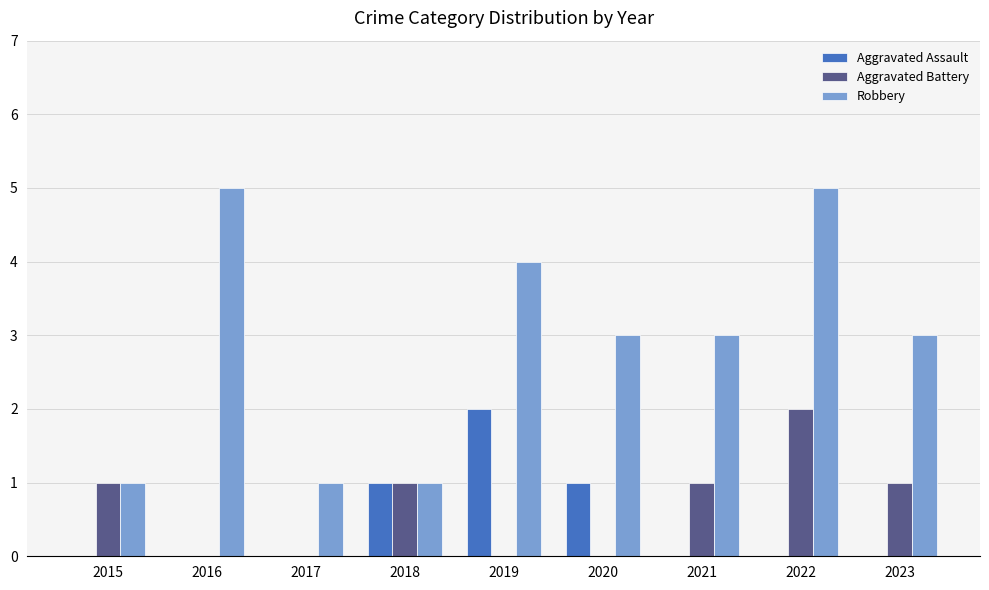

True or false: Robbery has a value of 3 at 2020.

True